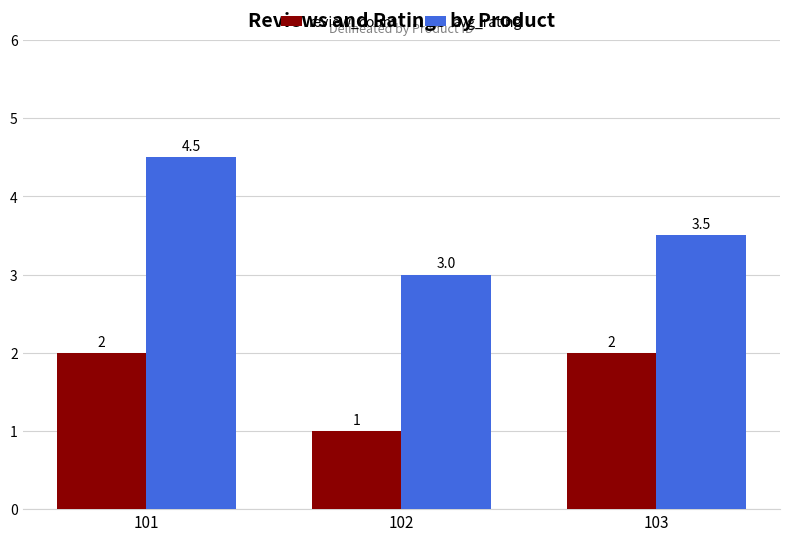

Rank the series by their average value, from lowest to highest.

review_count, avg_rating